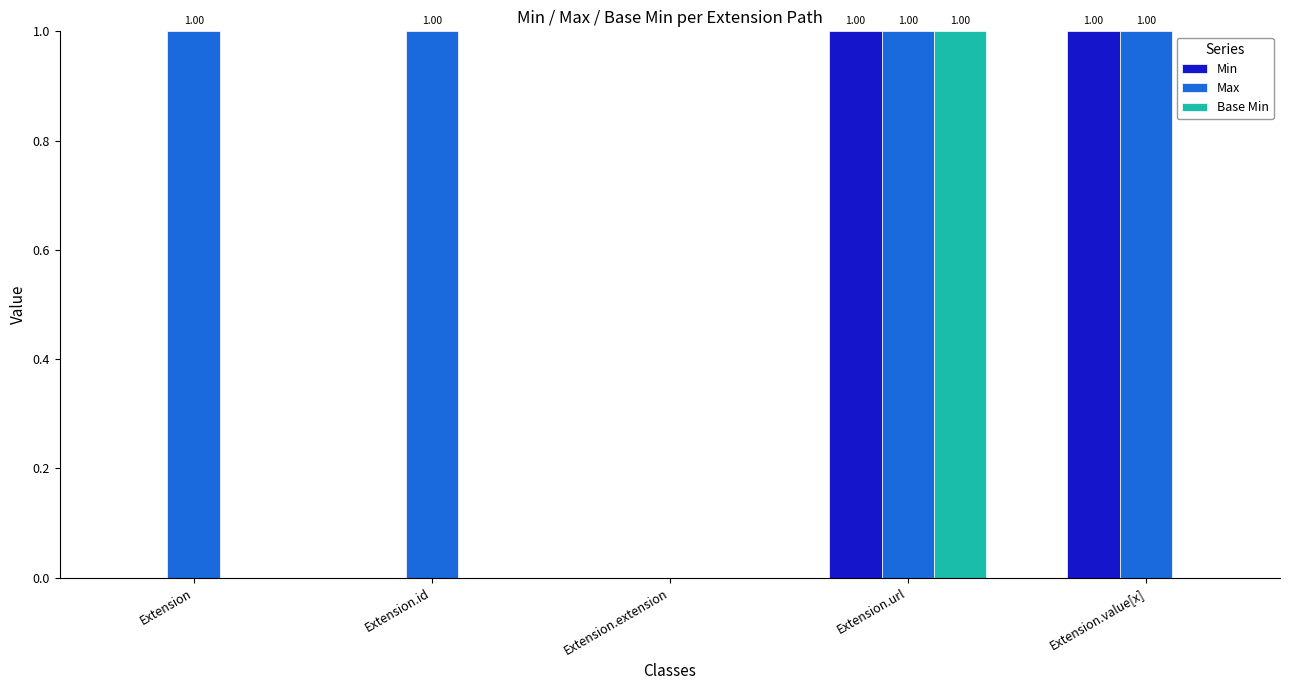

What is the maximum value for Max?

1